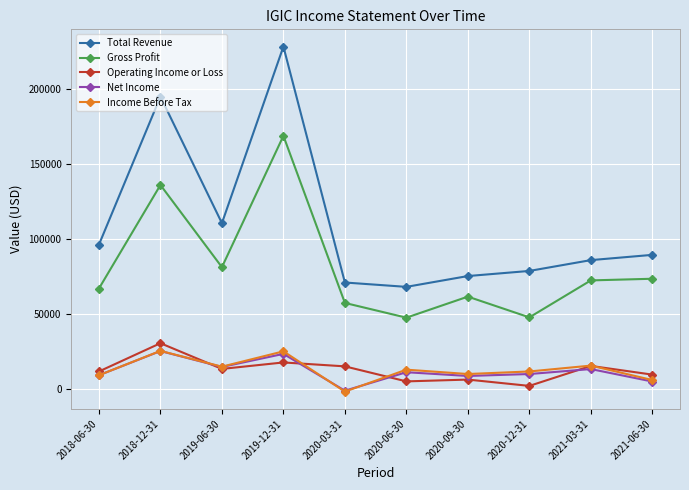

What is the value of the Total Revenue point at the 2nd from the left?

194800